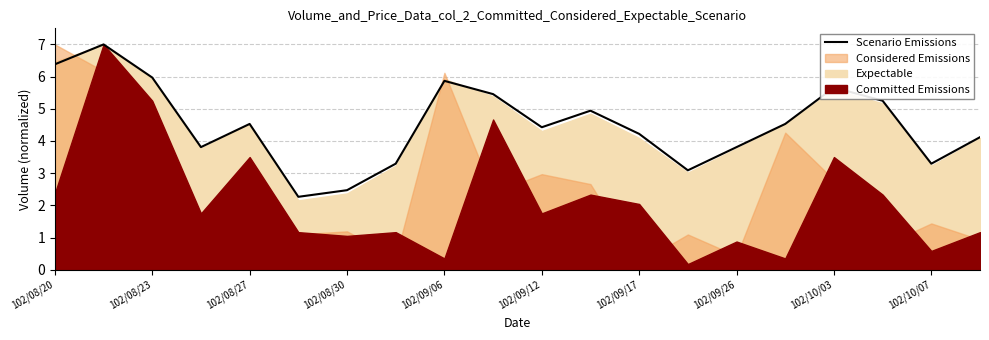

Is it true that Scenario Emissions equals 5.7 at 102/10/03?

True